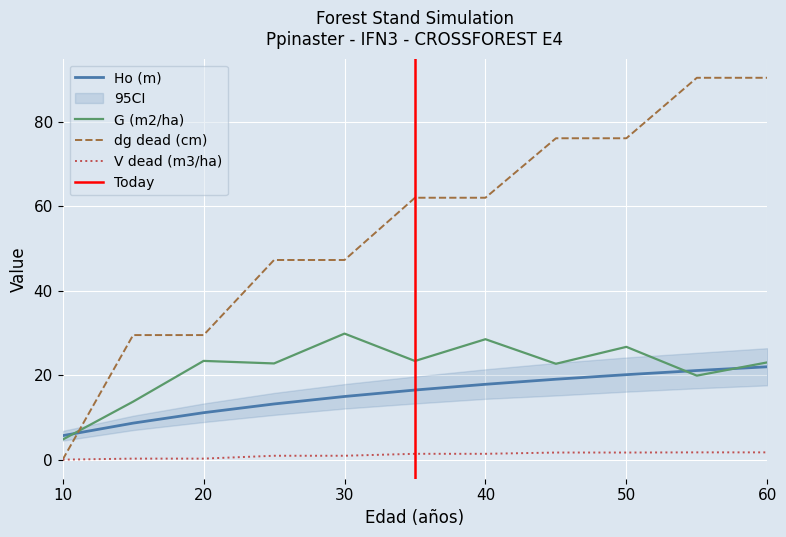

How many data points in V dead (m3/ha) are less than 1?

5